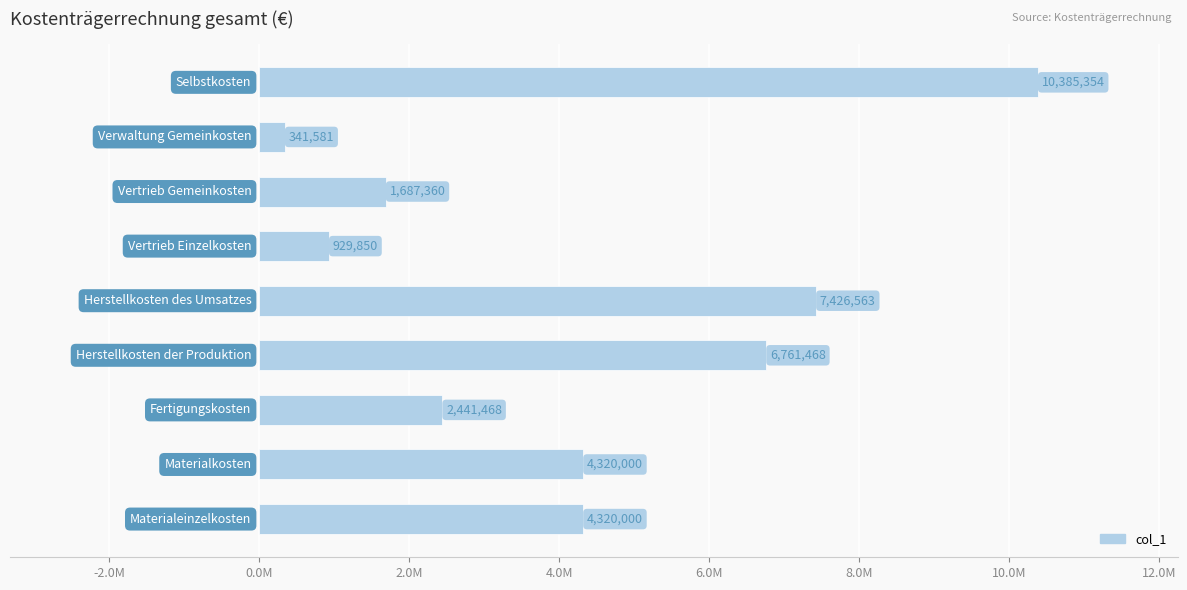

What is the maximum value shown in the chart?

10385354.0